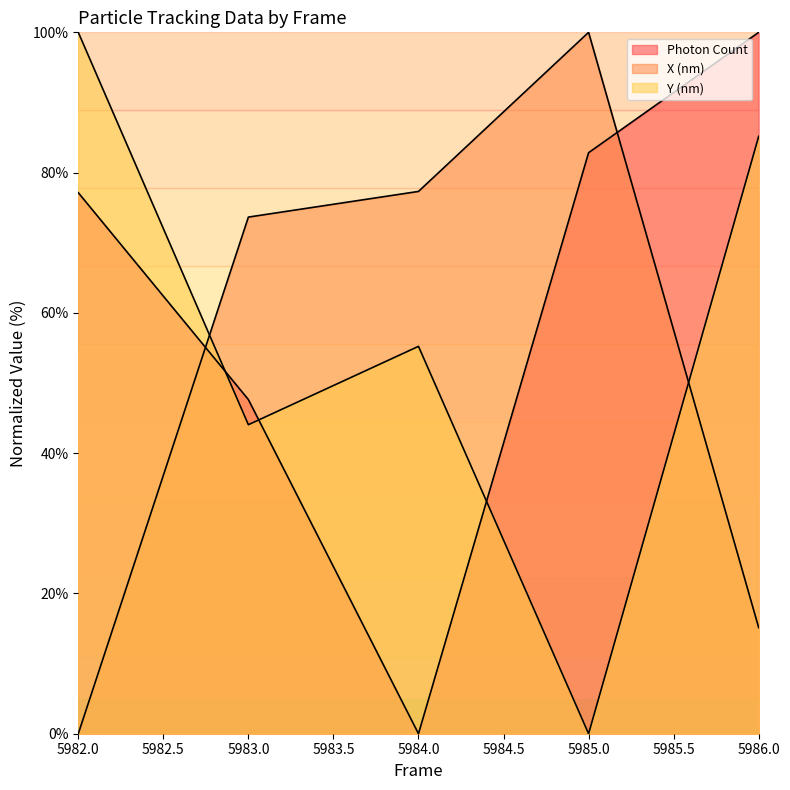

What is the total value across all series at 5986?

200.3